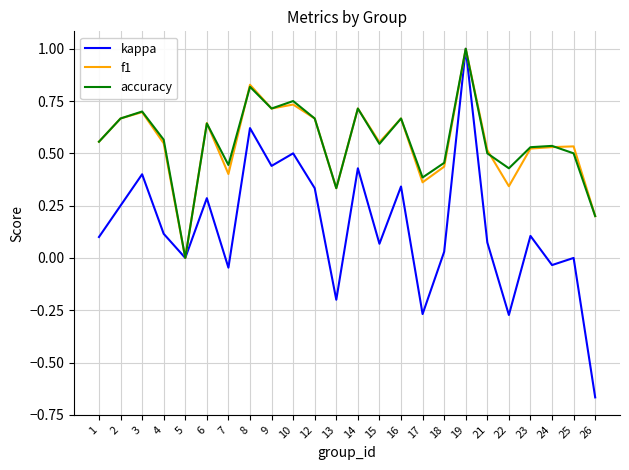

What are all the series names shown in the legend?

kappa, f1, accuracy